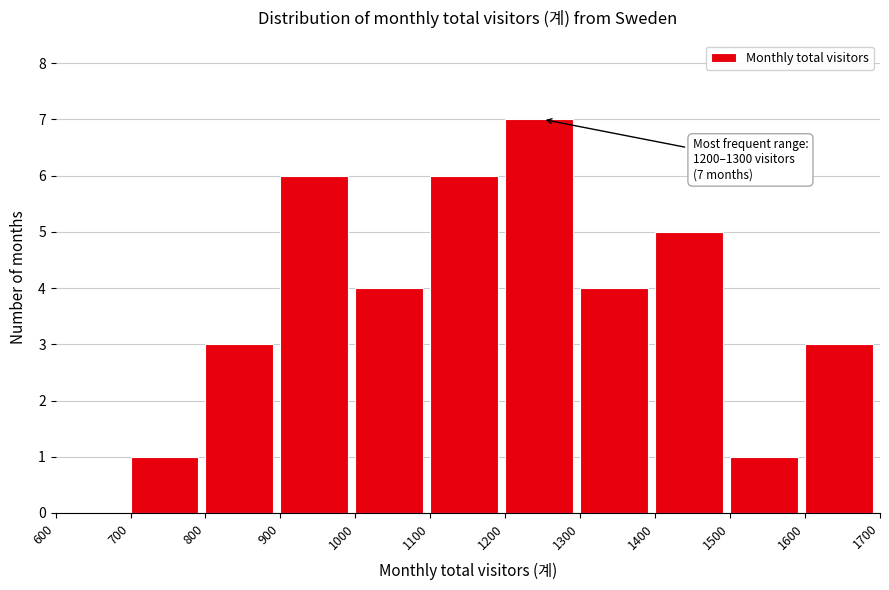

Over which range of the x-axis is the bar tallest?

1200 to 1300